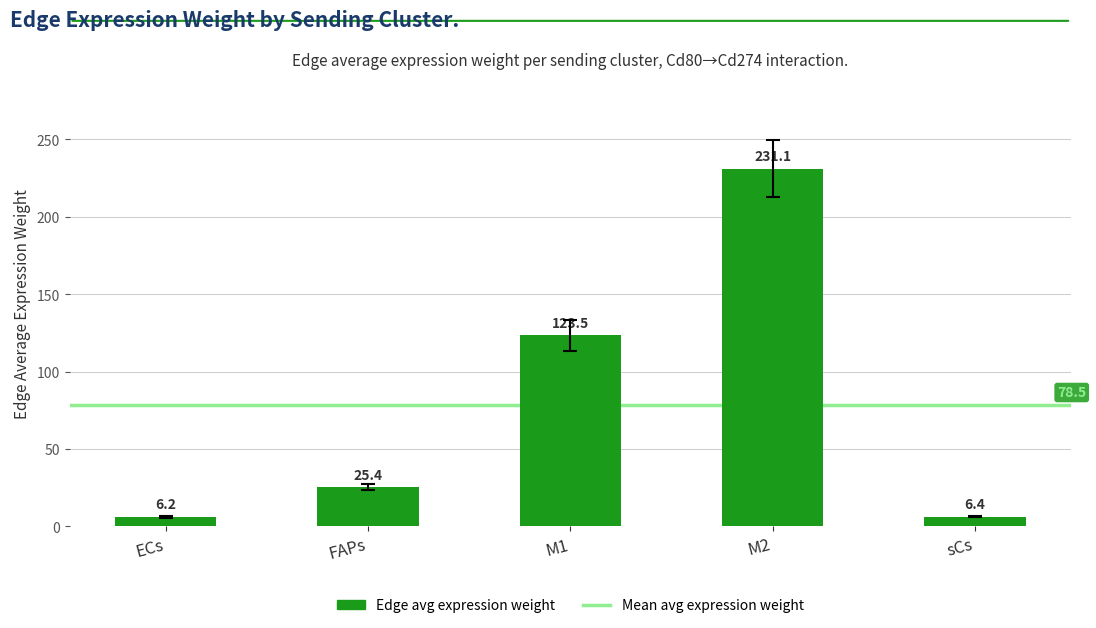

What is the difference between the maximum and minimum values?

224.9